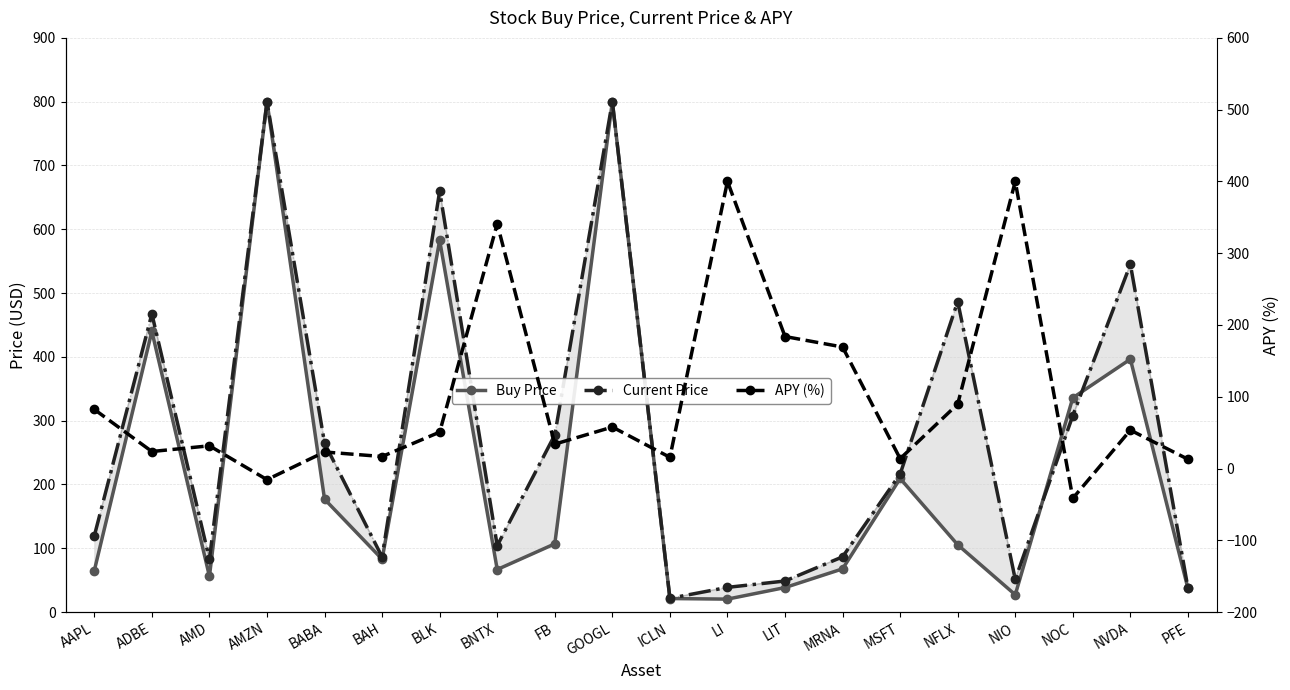

True or false: Price envelope and APY (%) intersect in this chart.

True